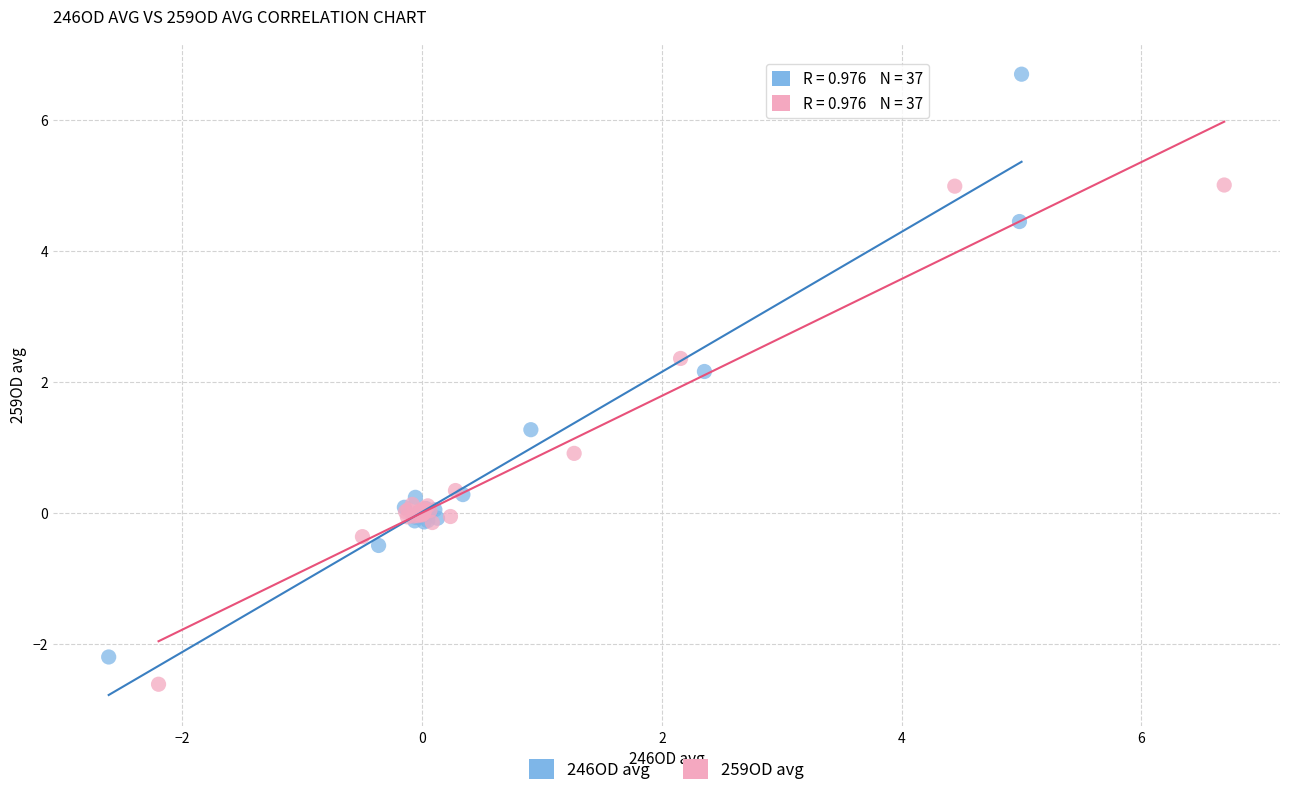

Which series reaches the maximum Y coordinate?

246OD avg